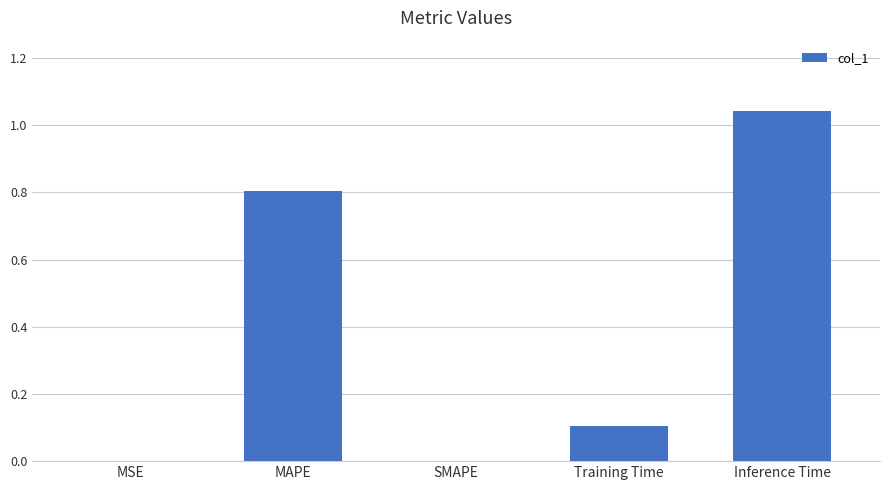

The value at Inference Time is 0.6. True or false?

False